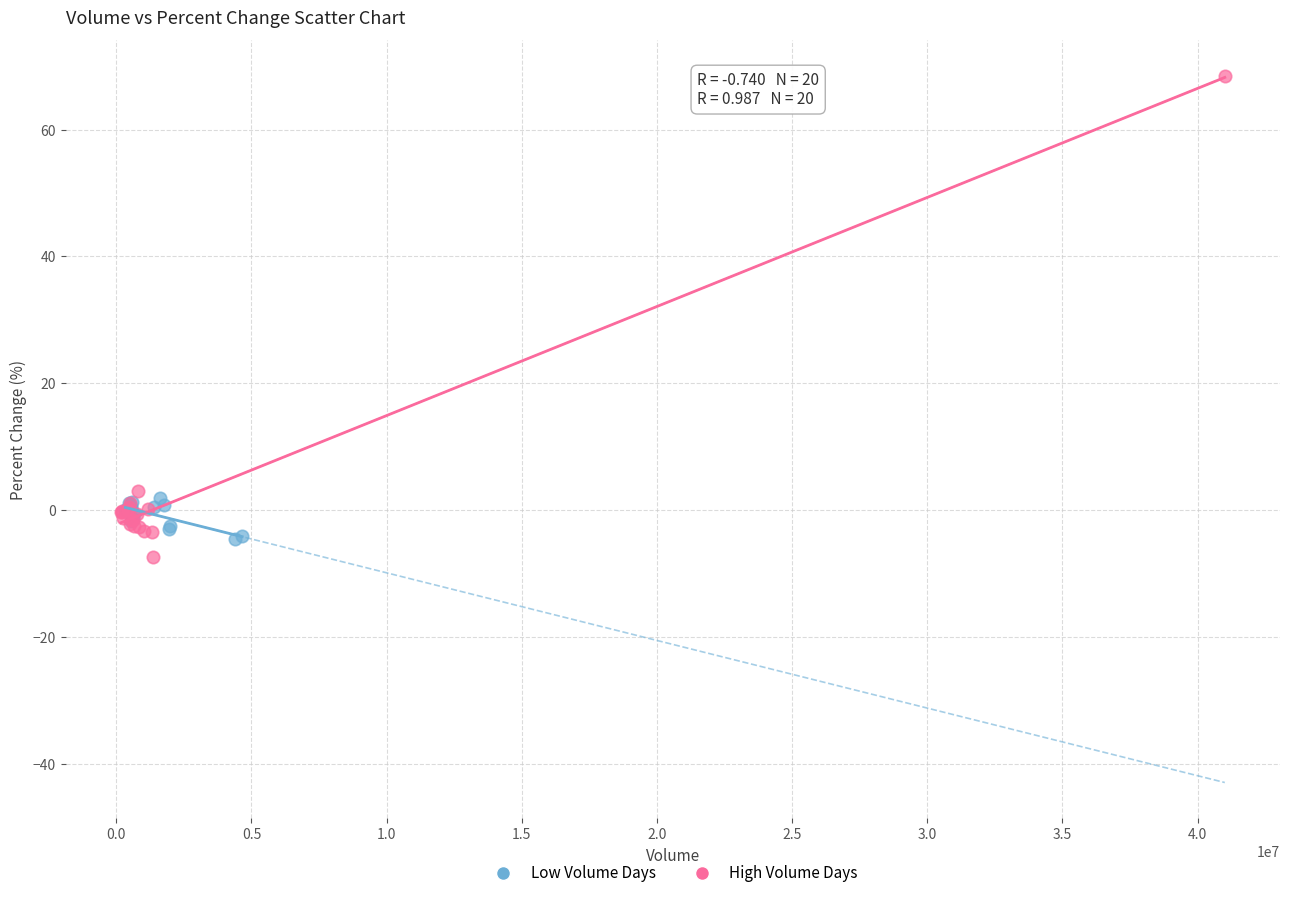

Which series contains the highest Y value?

High Volume Days